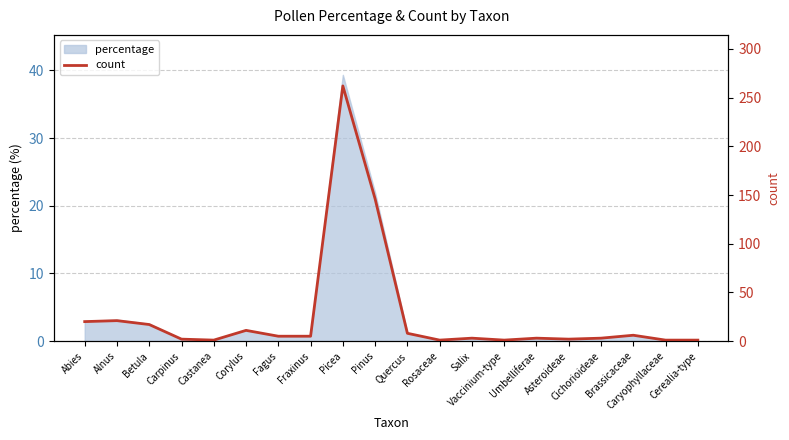

How many data points does each series have?

20